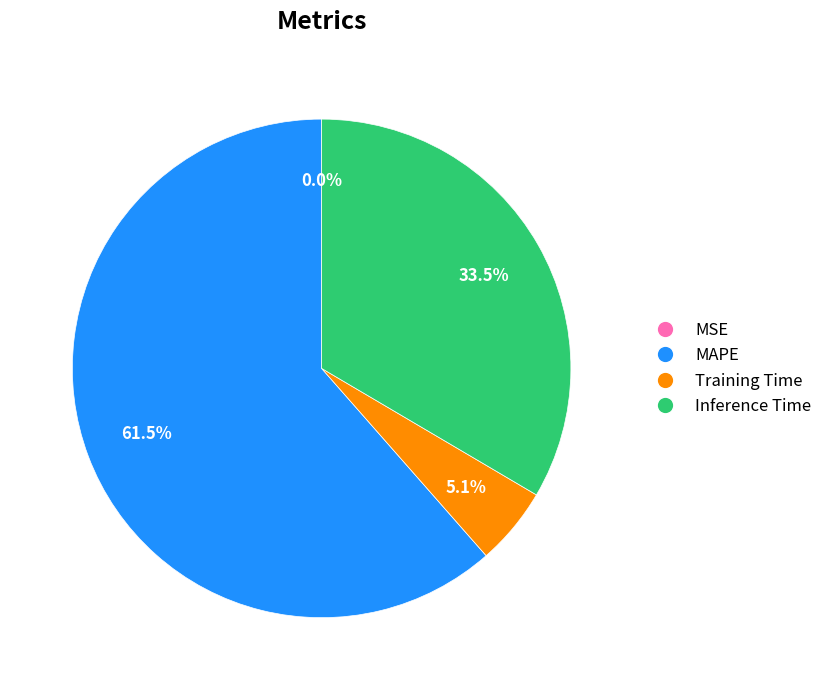

Approximately how many times larger is the value at MAPE compared to Inference Time?

1.8